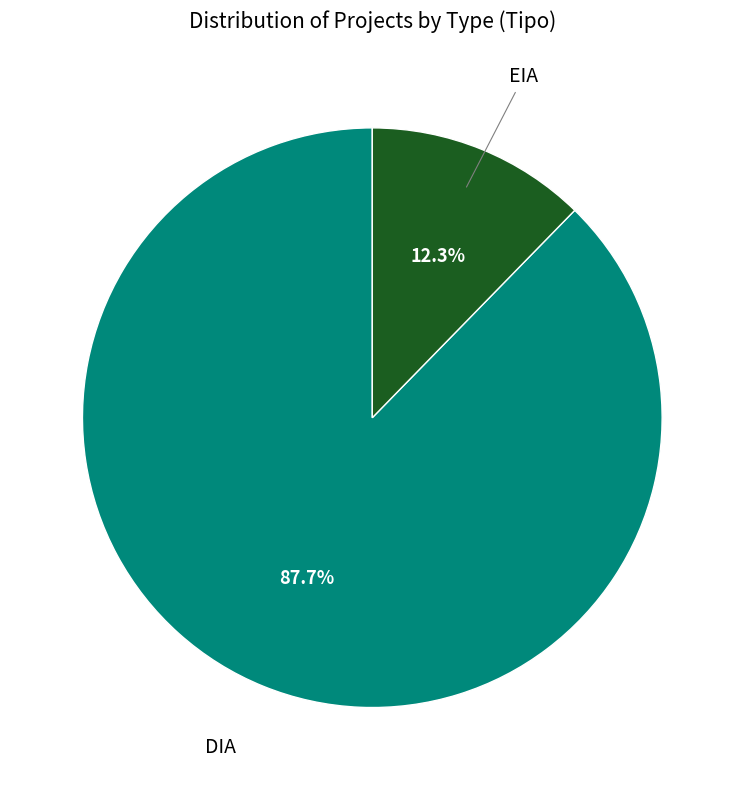

What percentage do DIA and EIA together represent?

100.0%